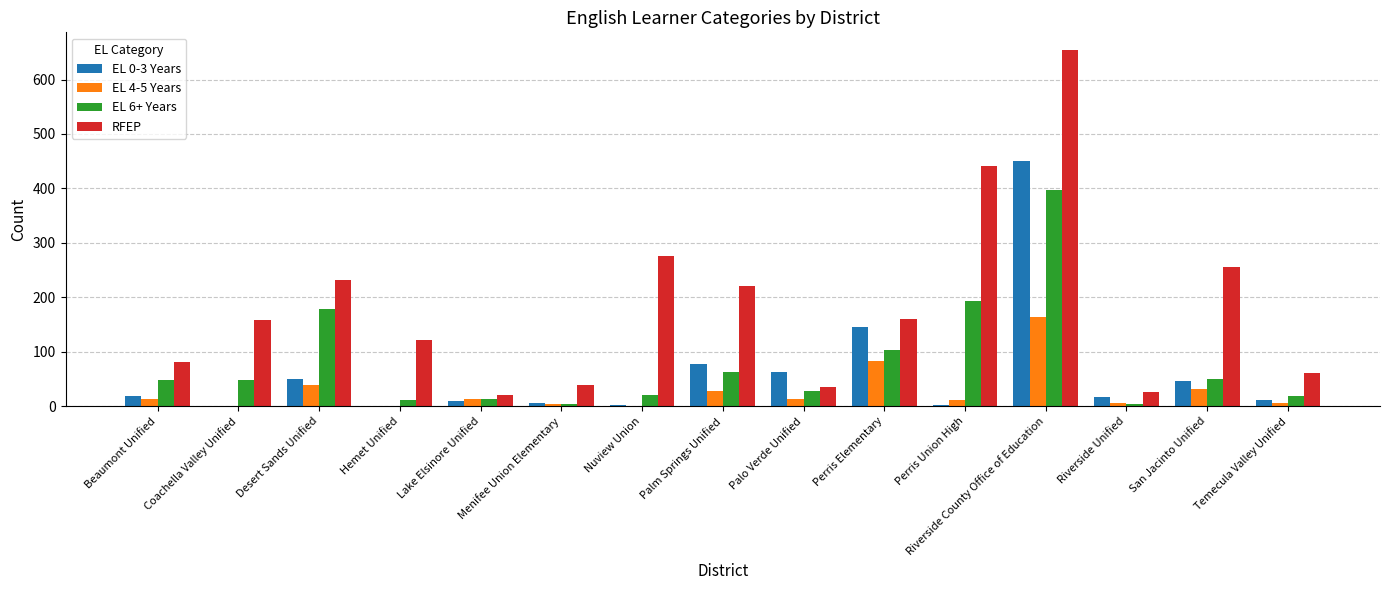

The RFEP series shows 275 at Nuview Union. True or false?

True